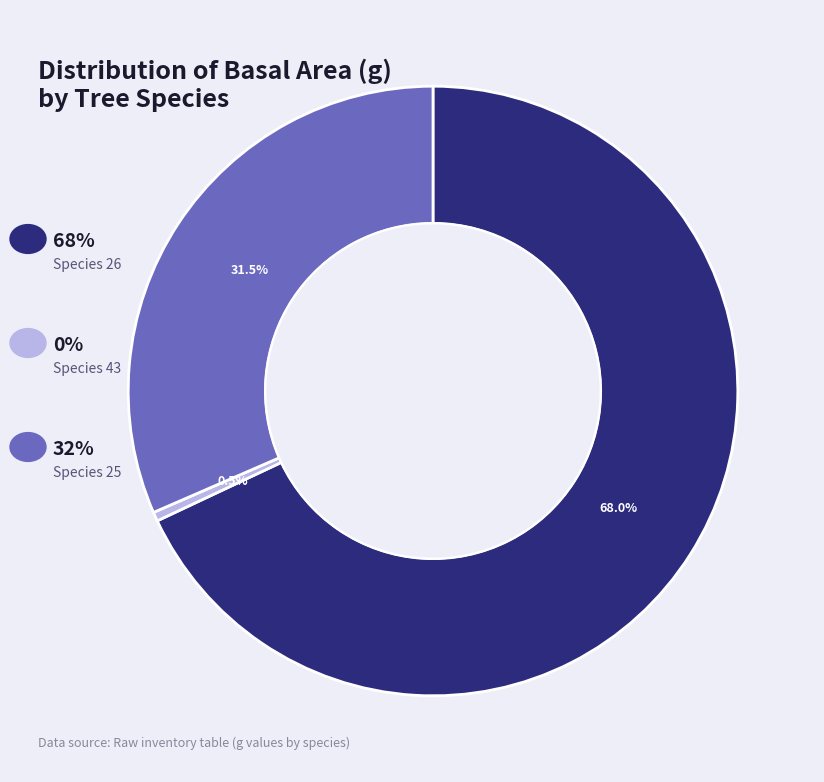

Is there any slice that represents more than half of the pie?

Yes